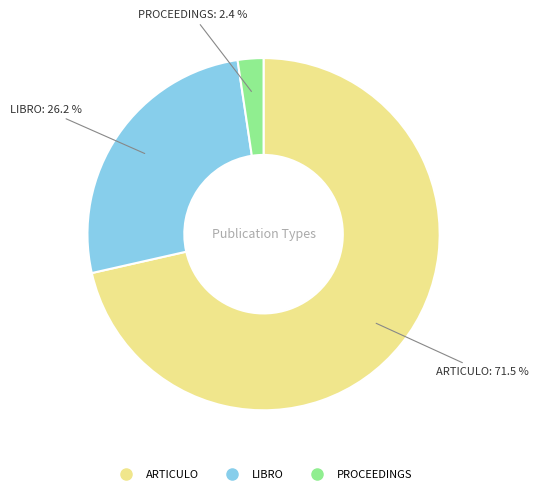

To the nearest percent, what is the difference between the PROCEEDINGS and LIBRO slice percentages?

24%